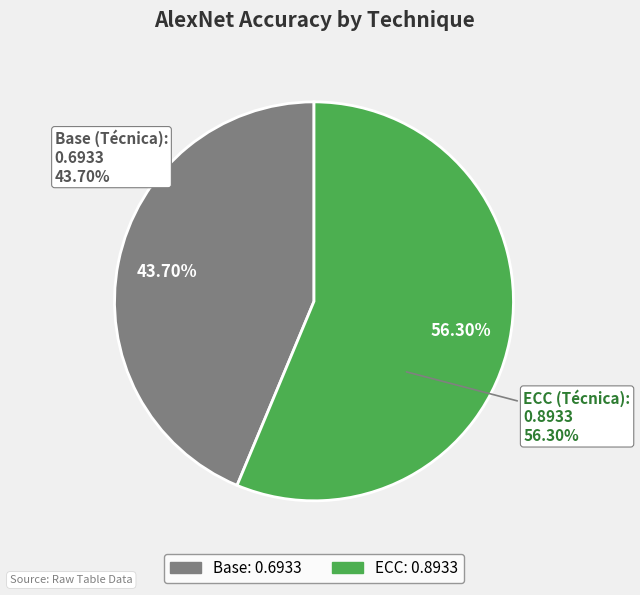

Combined, what portion of the pie is ECC and Base?

100.0%